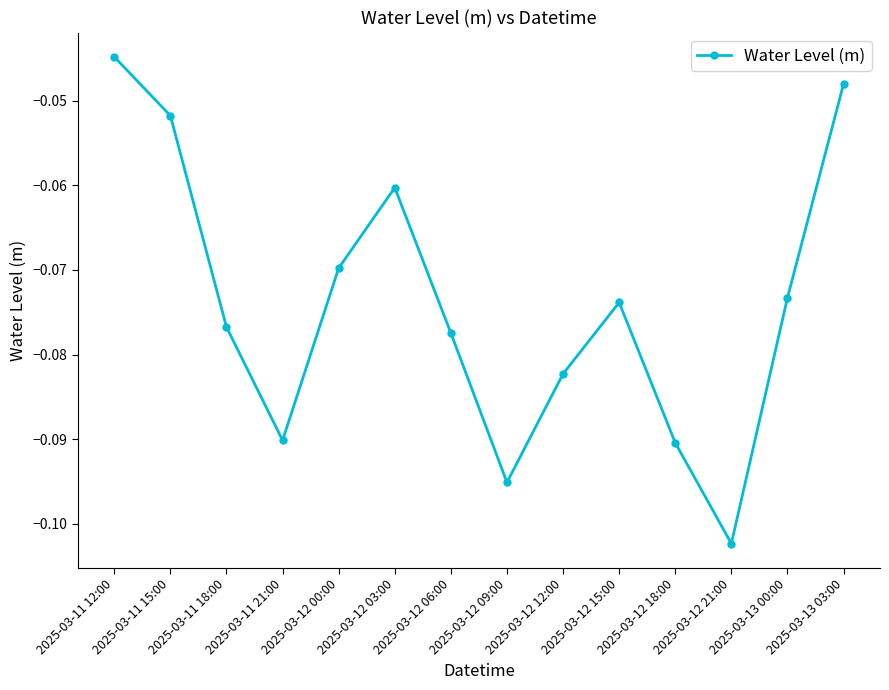

What is the label of the 13th point from the right?

2025-03-11 15:00